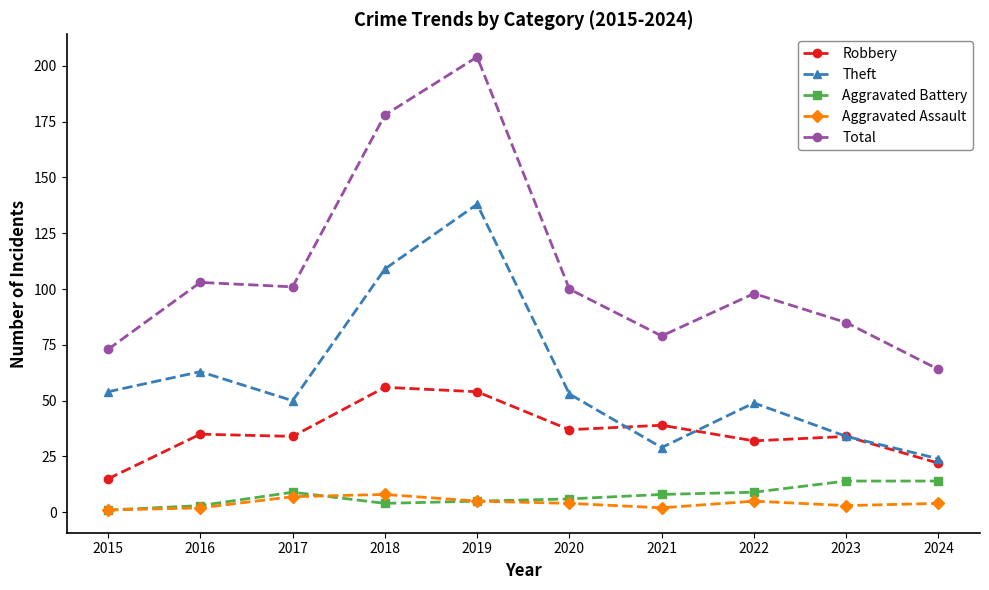

In Theft, how many points are higher than both neighbors (excluding endpoints)?

3